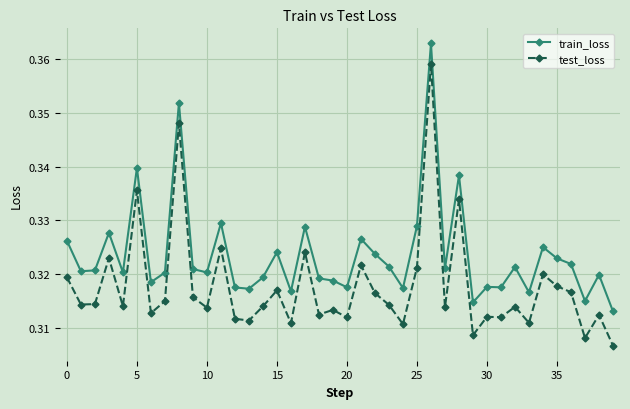

How many train_loss values are between 0 and 1?

40